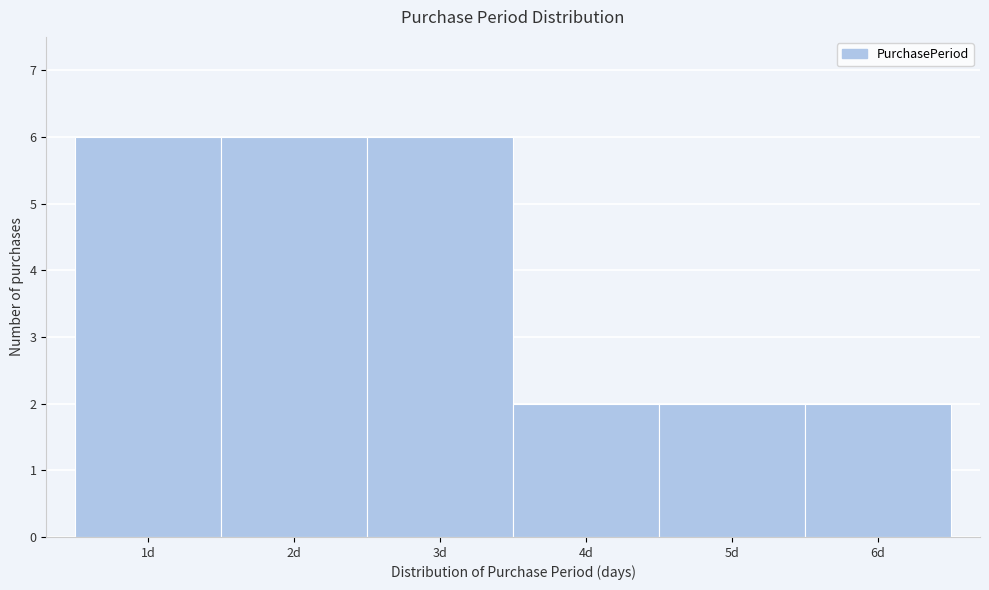

What is the height of the bar covering 0.5 to 1.5 on the x-axis? The values are not printed on the chart, so give them approximately, as read against the axis.

6